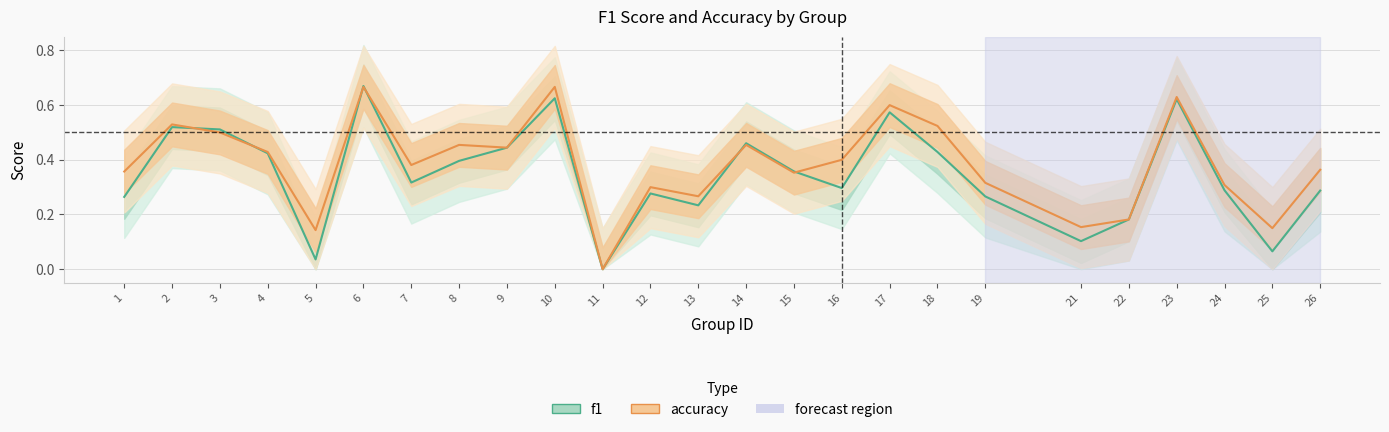

The value of accuracy at 18 is 0.8. True or false?

False